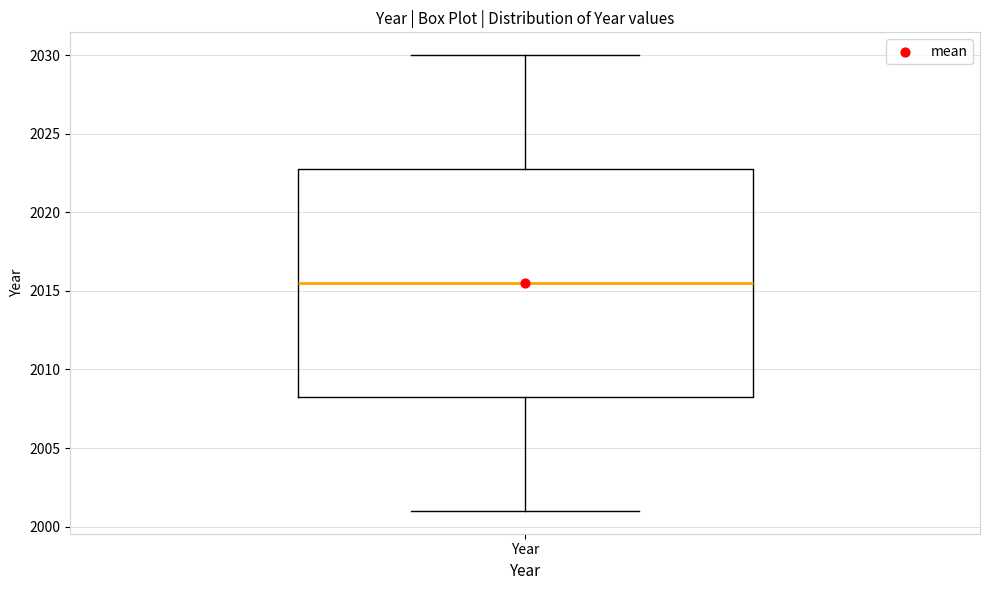

Read this box plot against the y-axis: the position of the median line, the range covered by the box, and the ends of both whiskers. The values are not printed on the chart, so give them approximately, as read against the axis.

median 2015.5, box 2008.5 to 2023.0, whiskers 2001.0 to 2030.0